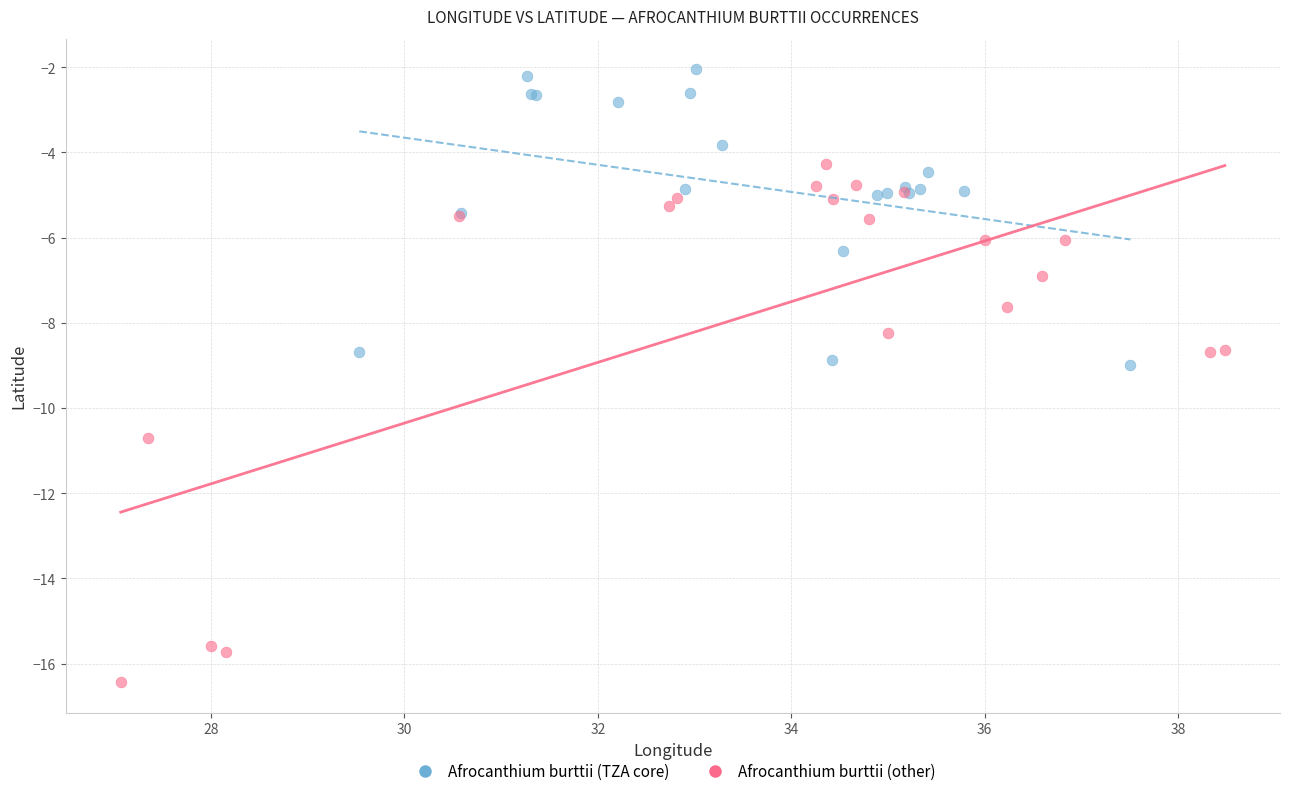

Which series has the largest Y range (max minus min)?

Afrocanthium burttii (other)